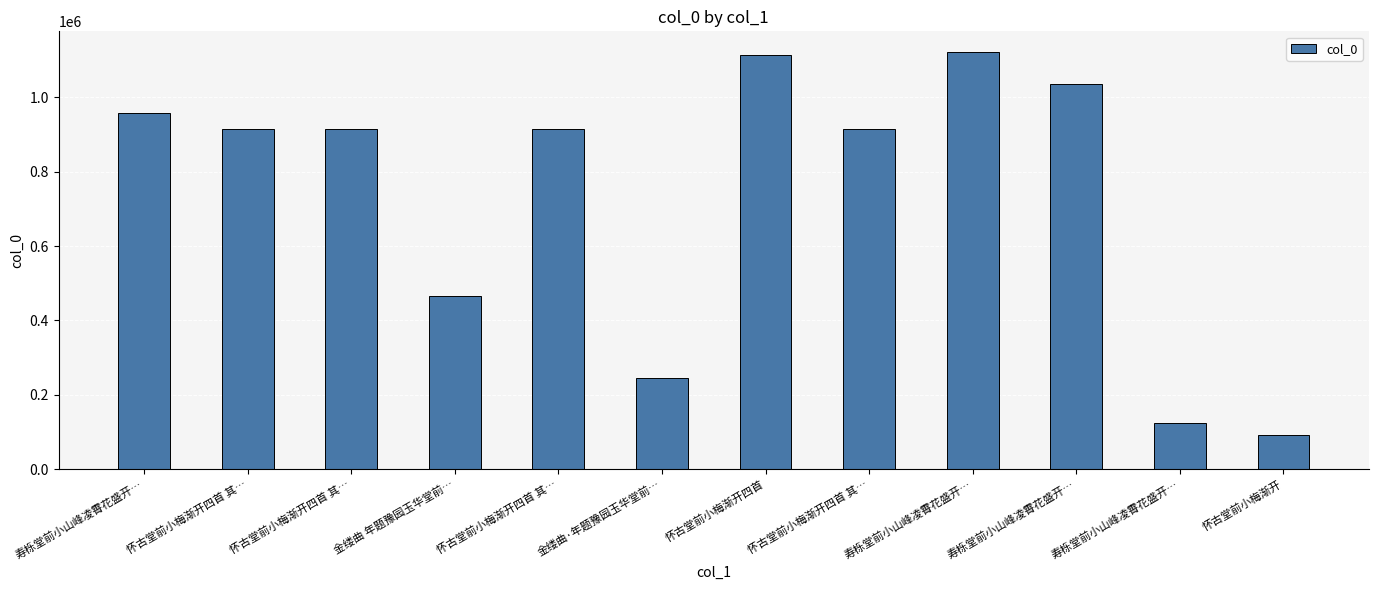

How many data points does each series have?

12